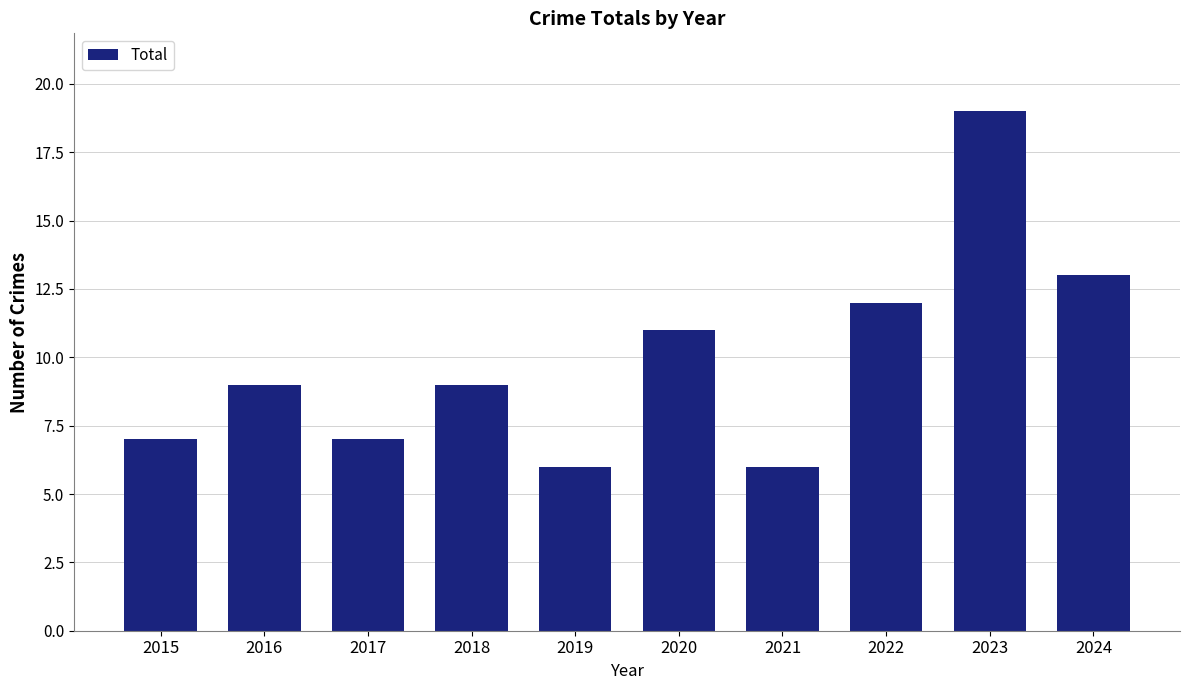

Reading left to right, extract all data points from this chart.

7	9	7	9	6	11	6	12	19	13